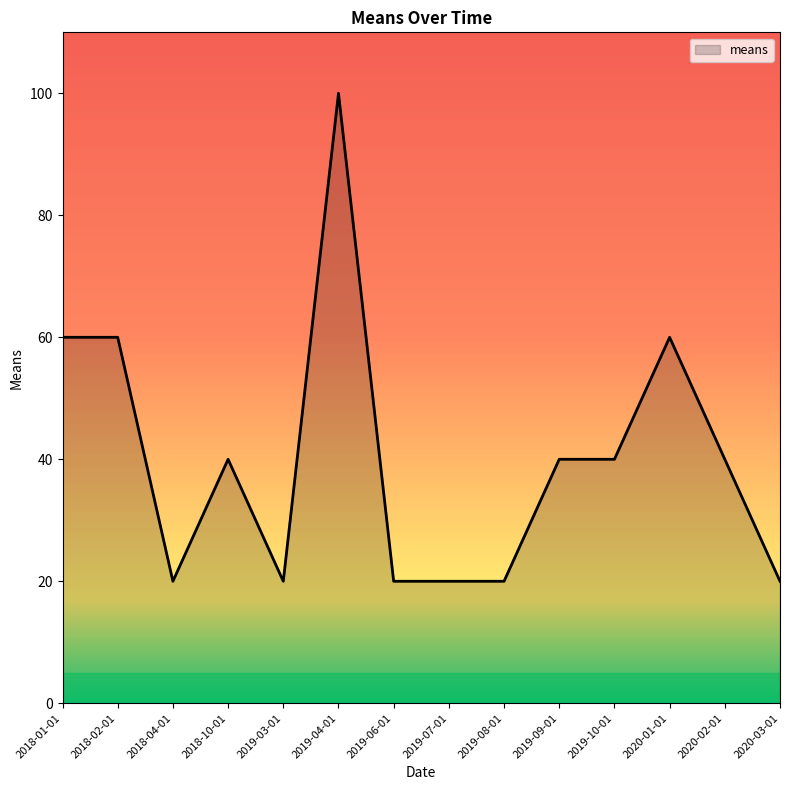

At which label does the data first exceed 40?

2018-01-01